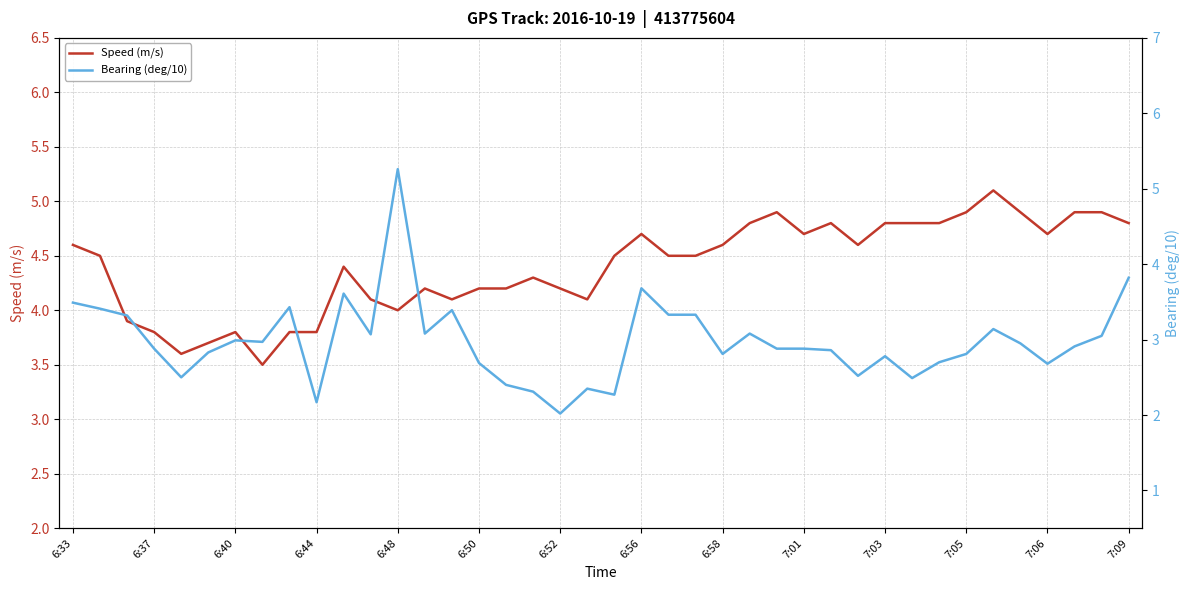

What is the approximate value of Speed (m/s) at 6:44?

3.8